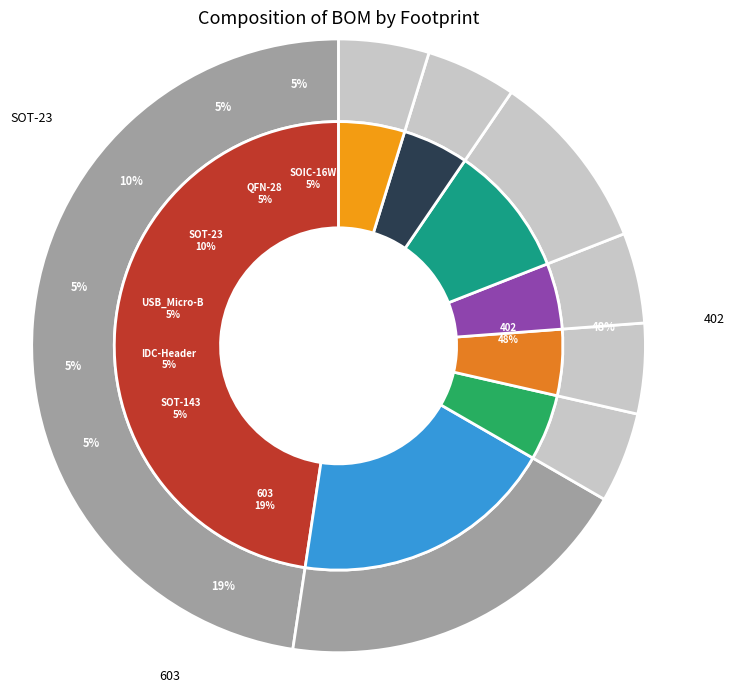

What is the change in value from 402 to QFN-28?

-9